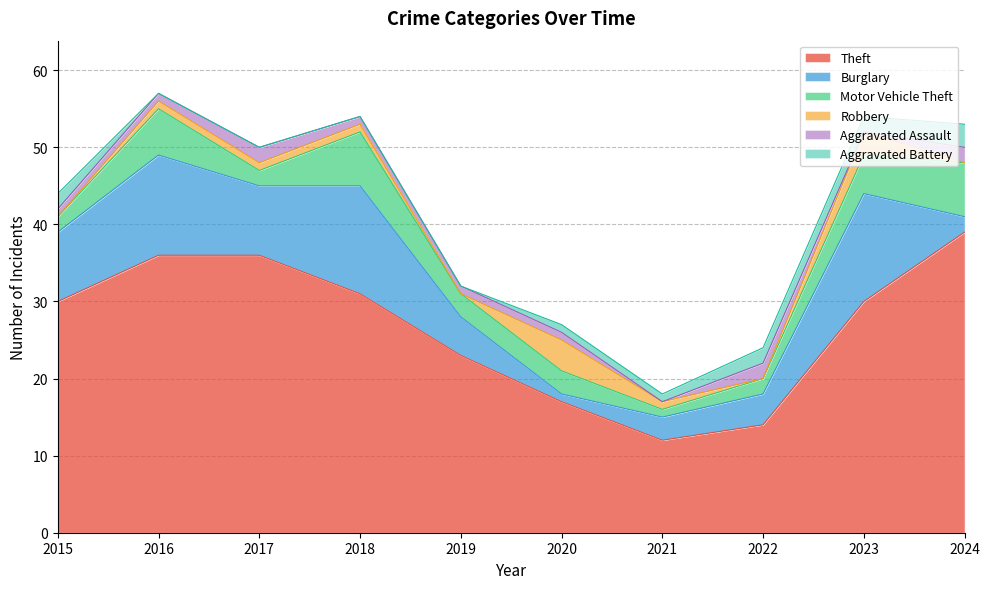

How many times do Aggravated Battery and Robbery cross each other?

3